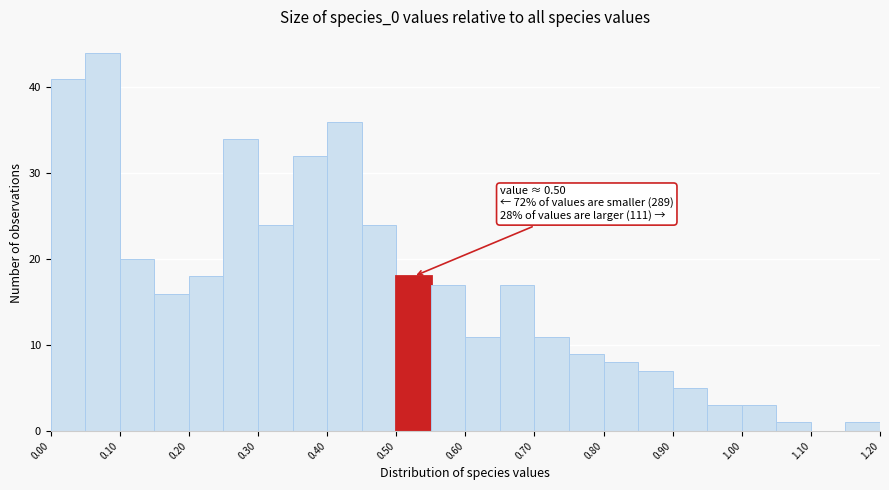

Which range on the x-axis has the tallest bar?

0.05 to 0.10